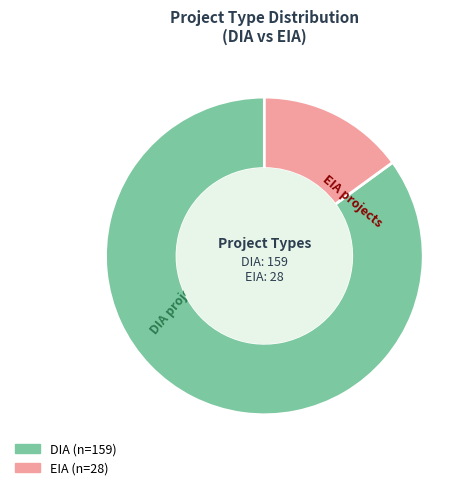

Is there any slice that represents more than half of the pie?

Yes